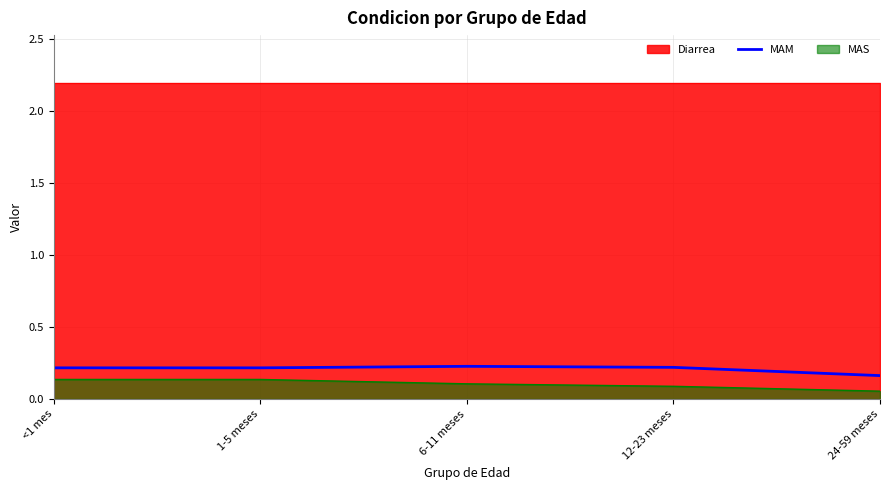

Reading left to right, what are all the values shown in this chart?

<1 mes=0.2	1-5 meses=0.2	6-11 meses=0.2	12-23 meses=0.2	24-59 meses=0.2